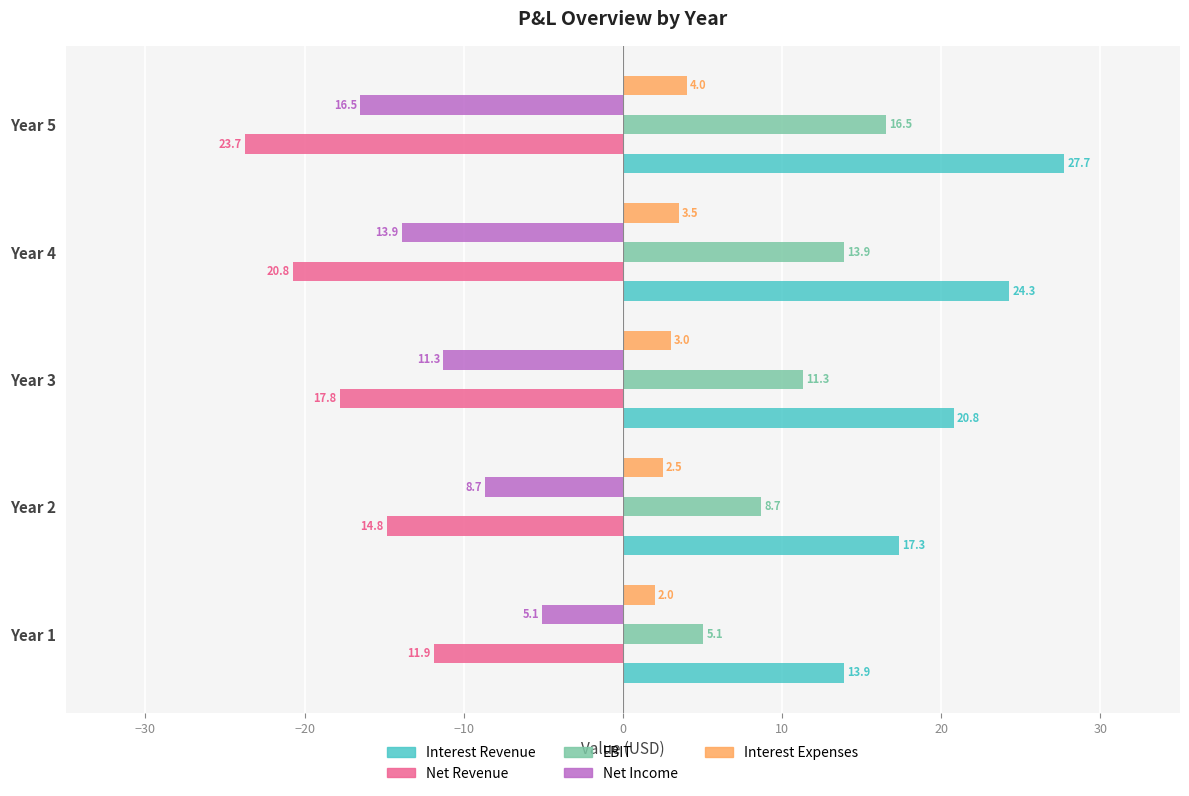

Is the value of Net Income at Year 2 greater than the value of Interest Revenue at Year 4?

No